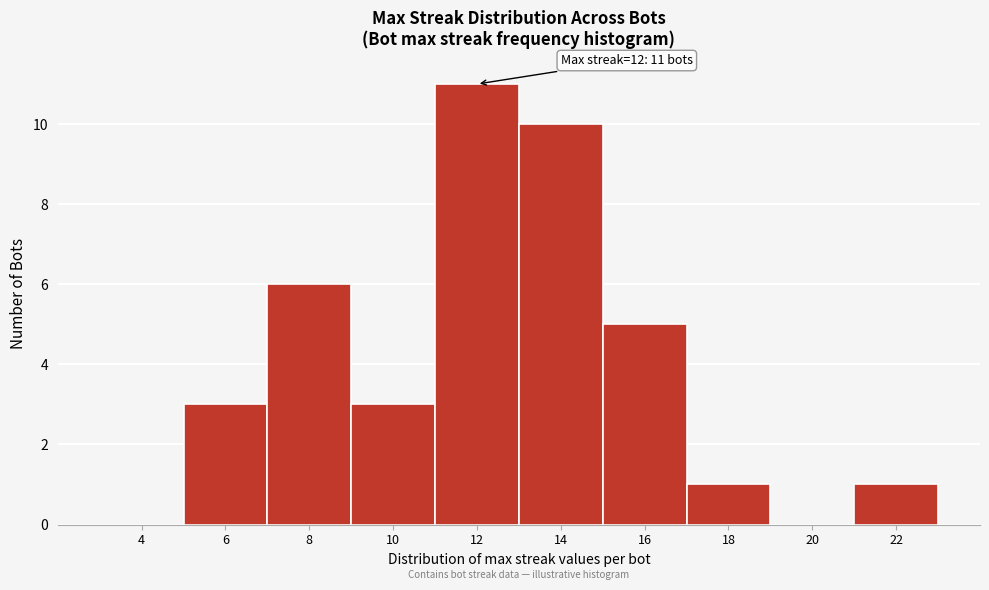

Reading right to left, what are all the values shown in this chart?

22=1	20=0	18=1	16=5	14=10	12=11	10=3	8=6	6=3	4=0